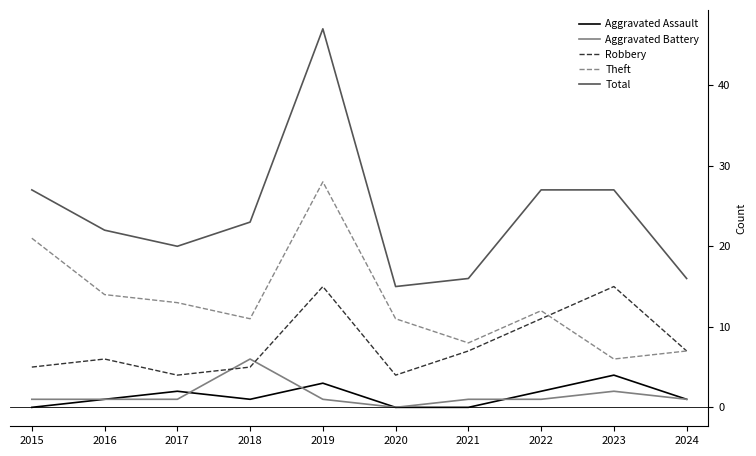

Reading left to right, what are all the values shown in this chart?

Aggravated Assault: 0	1	2	1	3	0	0	2	4	1
Aggravated Battery: 1	1	1	6	1	0	1	1	2	1
Robbery: 5	6	4	5	15	4	7	11	15	7
Theft: 21	14	13	11	28	11	8	12	6	7
Total: 27	22	20	23	47	15	16	27	27	16